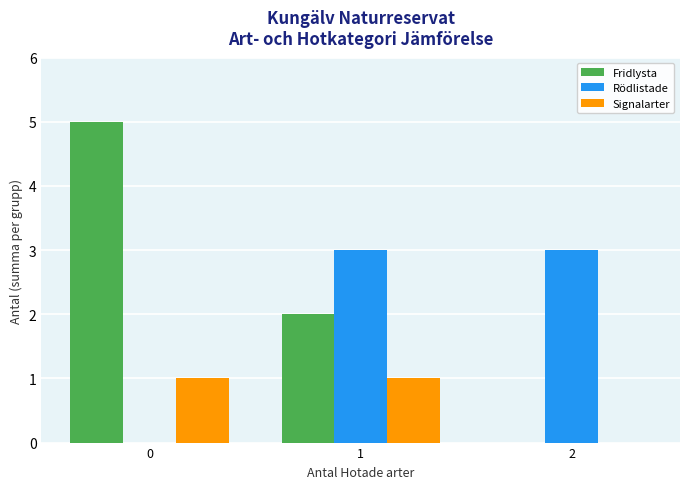

True or false: Fridlysta has a value of 2 at 2.

False